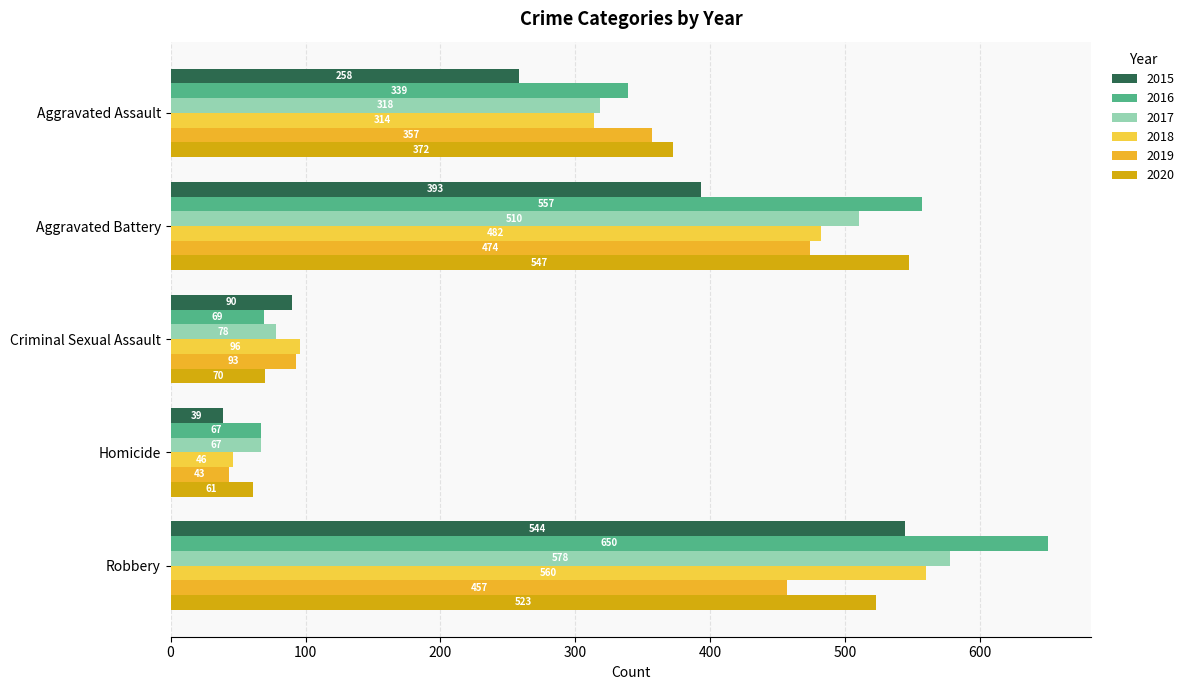

List the series in order of their peak value, lowest first.

2019, 2015, 2020, 2018, 2017, 2016